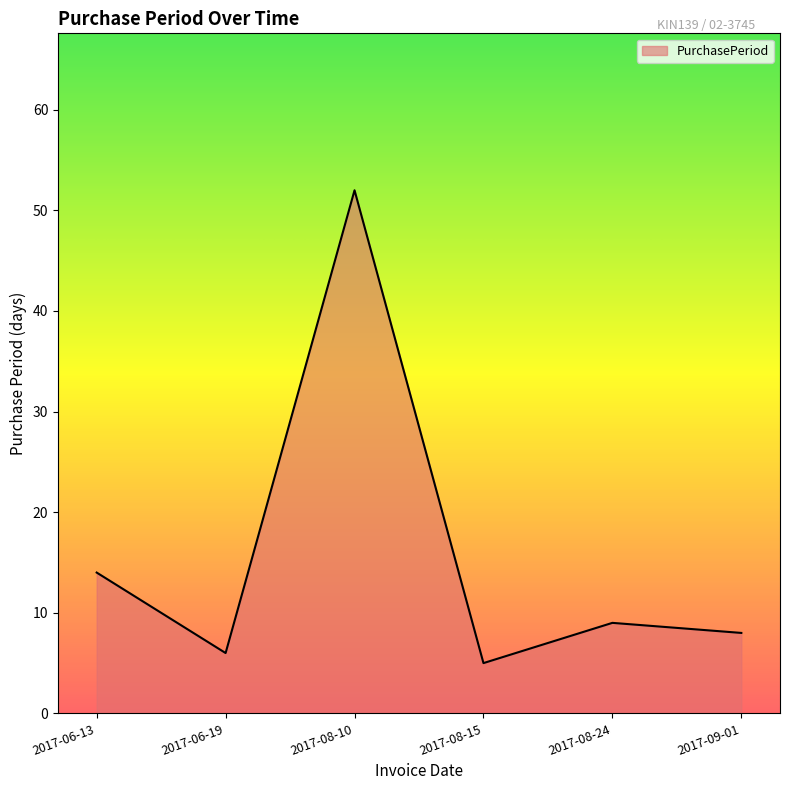

At which label is the value closest to 28?

2017-06-13